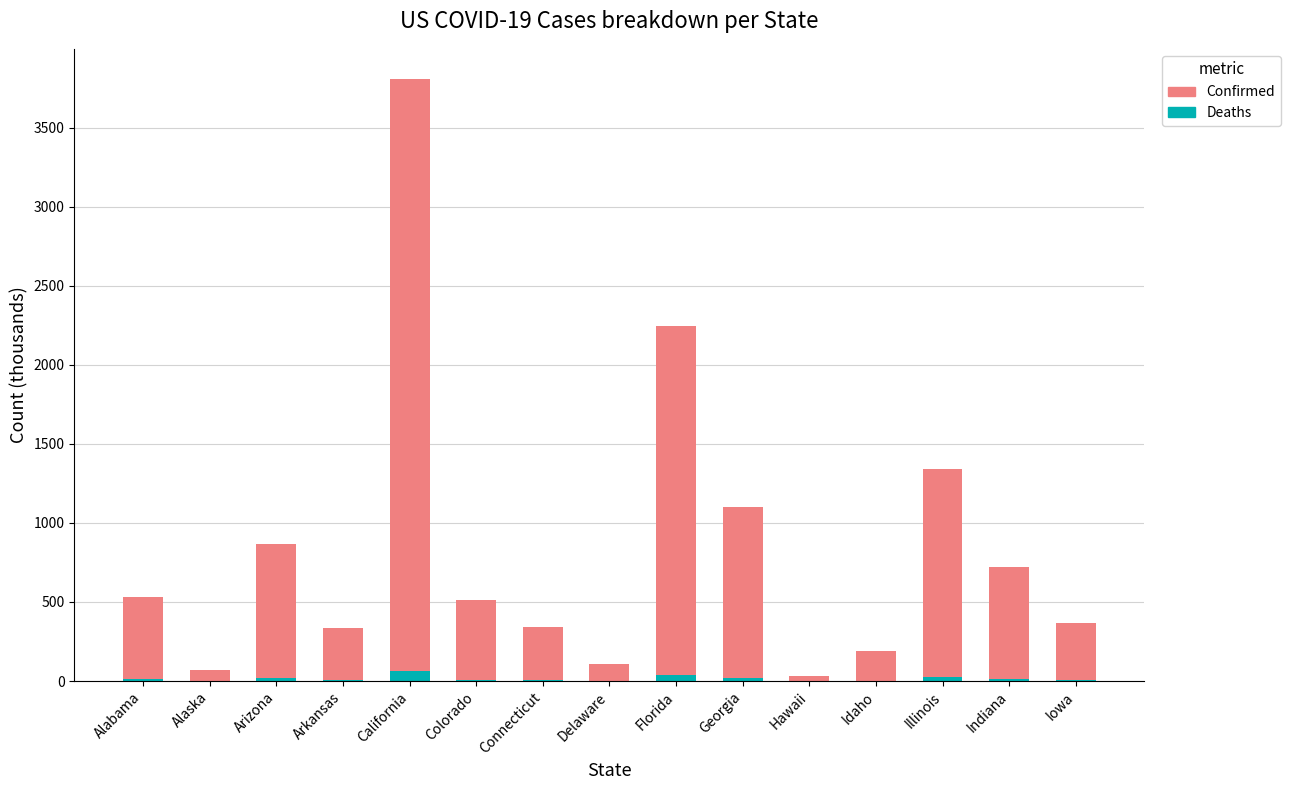

What is the difference between the Deaths values at California and Idaho?

59.0